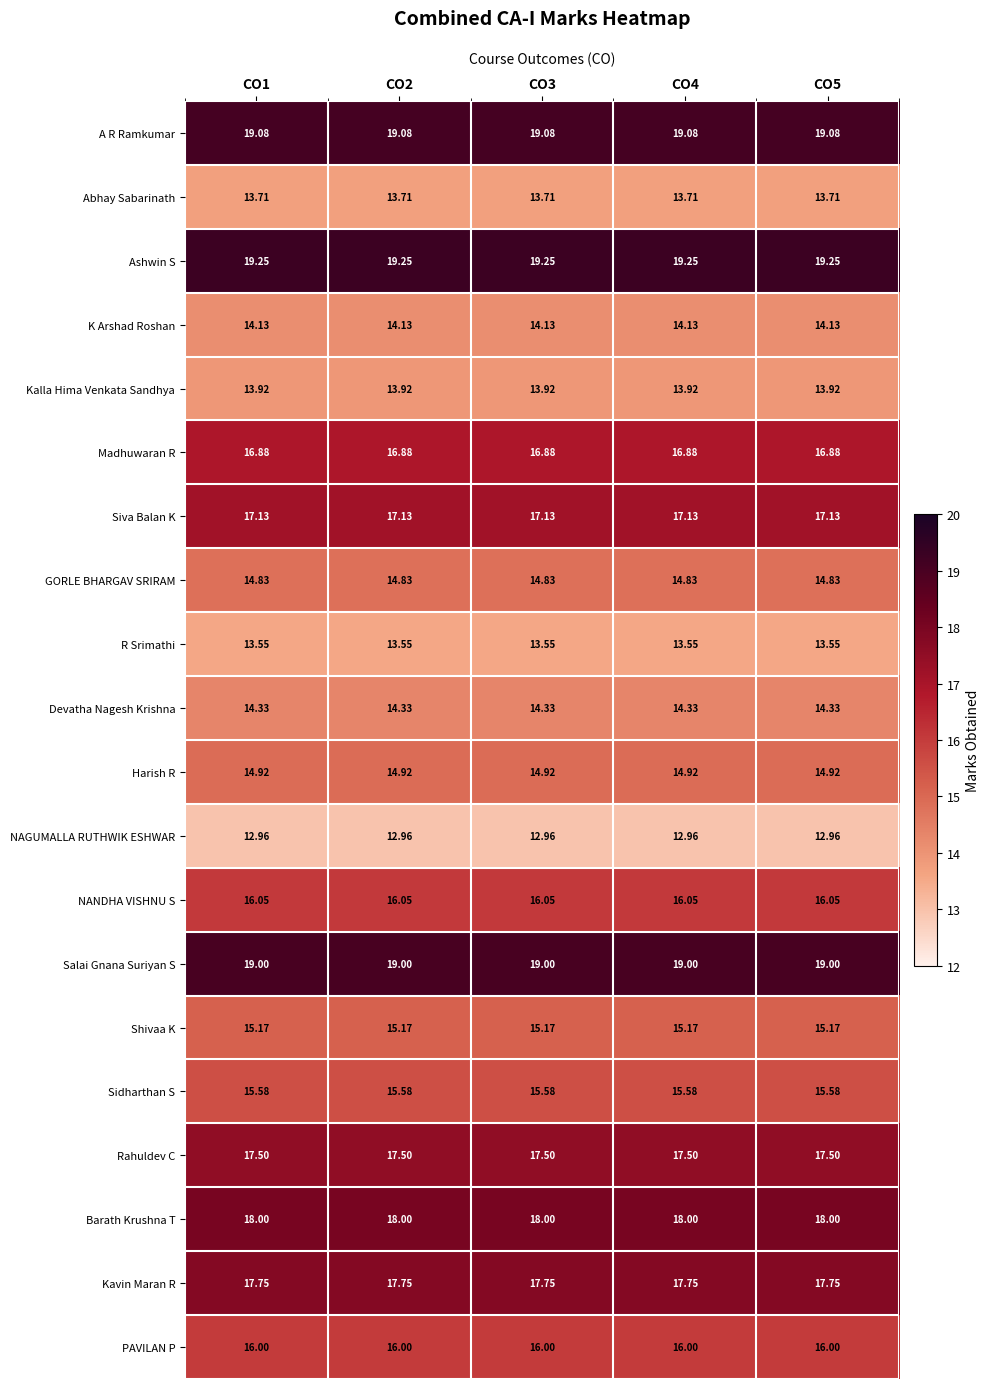

List the series in order of their peak value, highest first.

Ashwin S, A R Ramkumar, Salai Gnana Suriyan S, Barath Krushna T, Kavin Maran R, Rahuldev C, Siva Balan K, Madhuwaran R, NANDHA VISHNU S, PAVILAN P, Sidharthan S, Shivaa K, Harish R, GORLE BHARGAV SRIRAM, Devatha Nagesh Krishna, K Arshad Roshan, Kalla Hima Venkata Sandhya, Abhay Sabarinath, R Srimathi, NAGUMALLA RUTHWIK ESHWAR